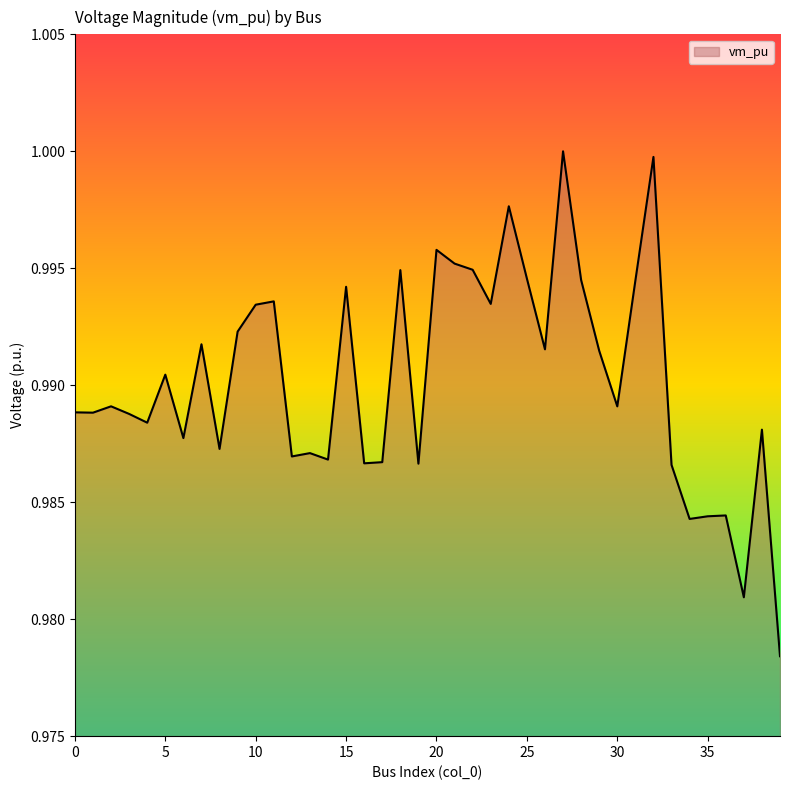

Which category has the highest value across all series?

27